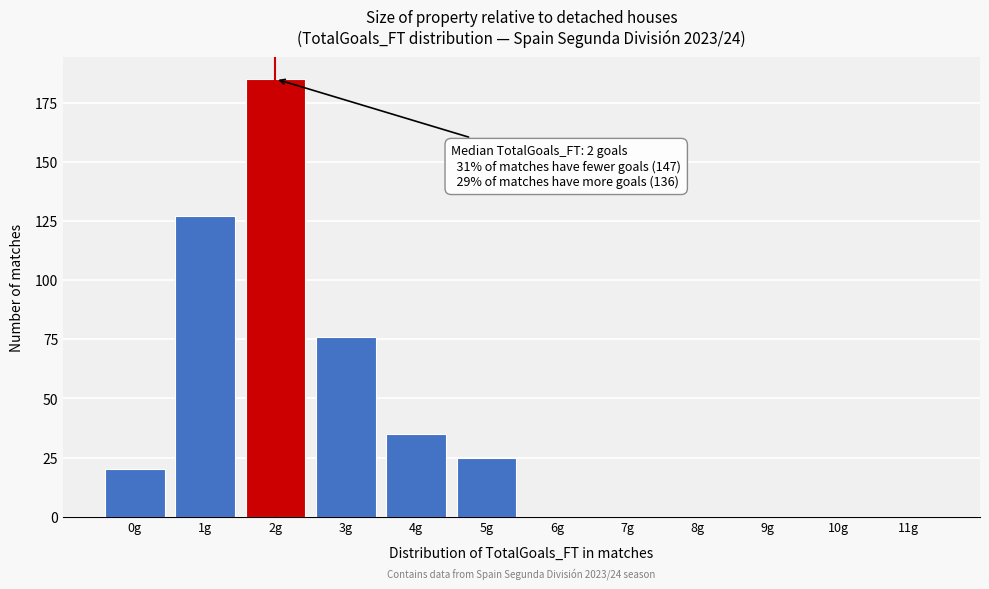

Which range on the x-axis has the tallest bar?

1.5 to 2.5